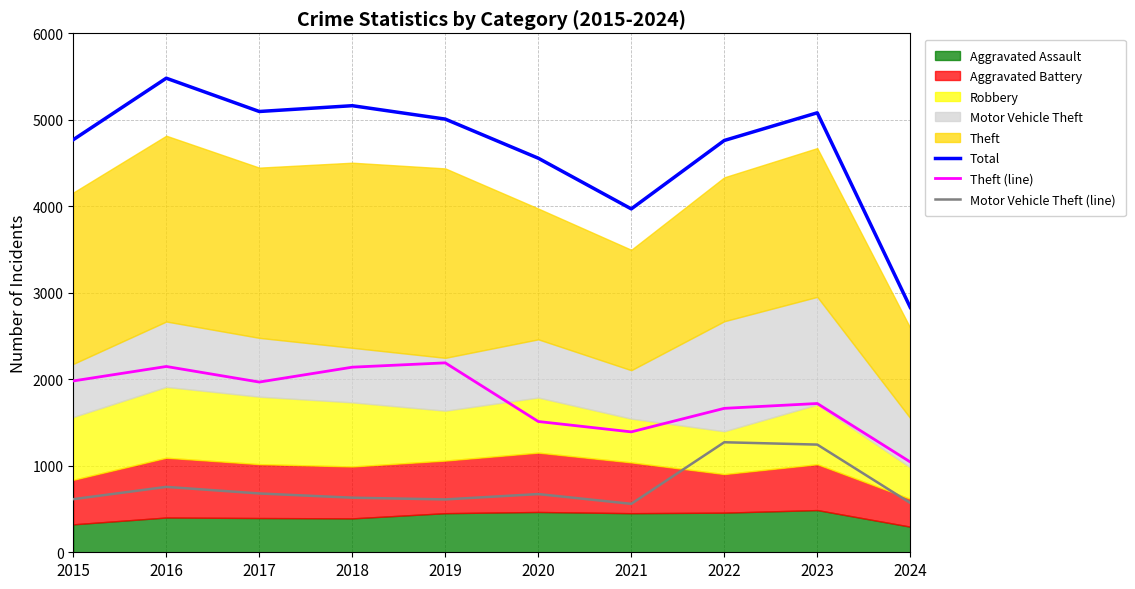

True or false: Motor Vehicle Theft (line) and Theft (line) cross at least once.

False